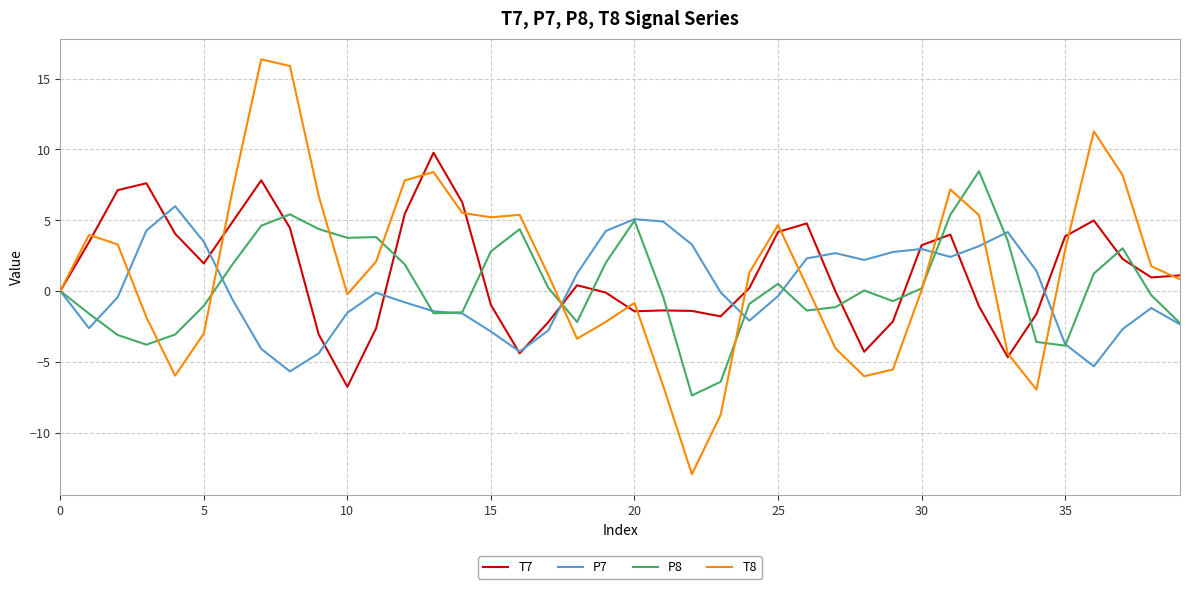

Which series has the largest range (max minus min)?

T8